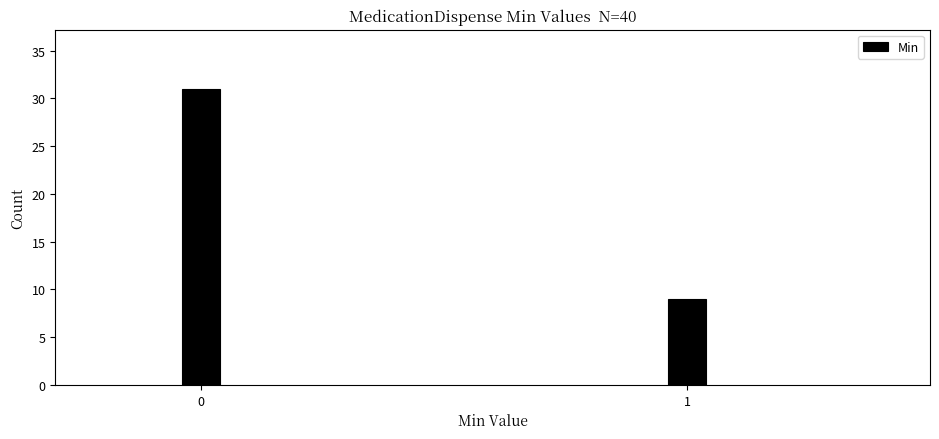

Reading left to right, extract all data points from this chart.

31	9